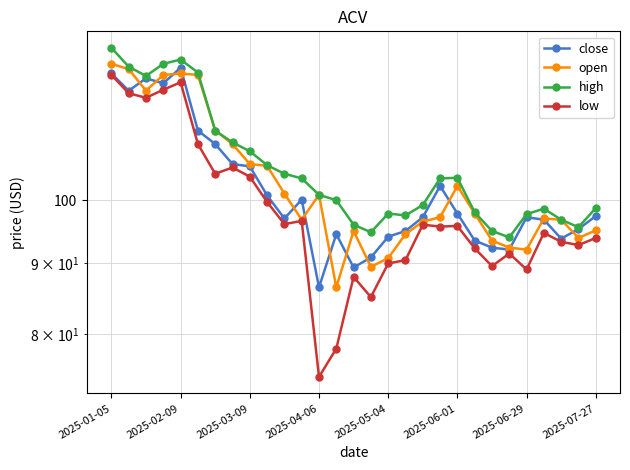

How many lines are shown in the chart?

4